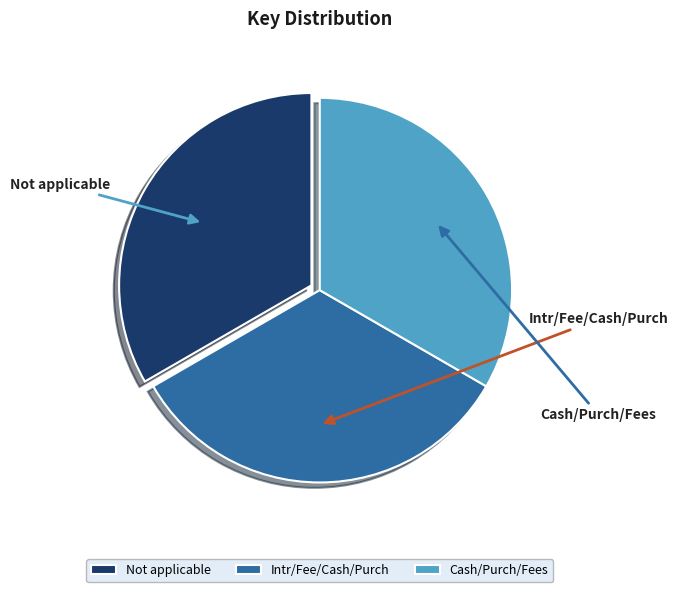

Which has a higher value, Intr/Fee/Cash/Purch or Cash/Purch/Fees?

Cash/Purch/Fees